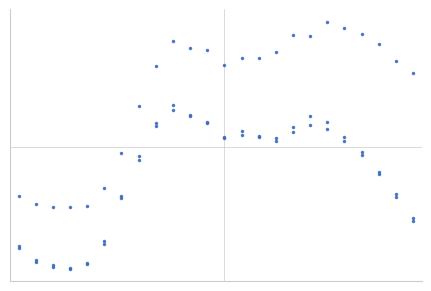

At which category is the sum across all series the highest?

9